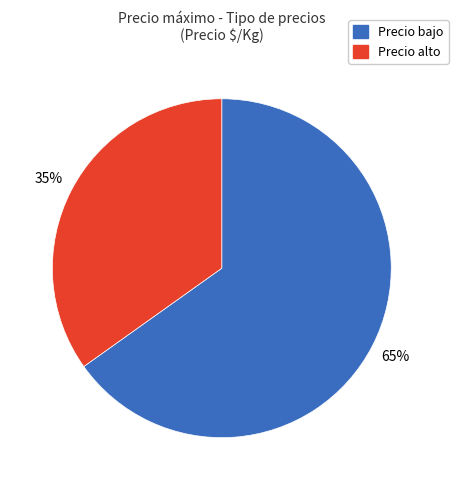

Combined, do Precio bajo and Precio alto account for over 50%?

Yes